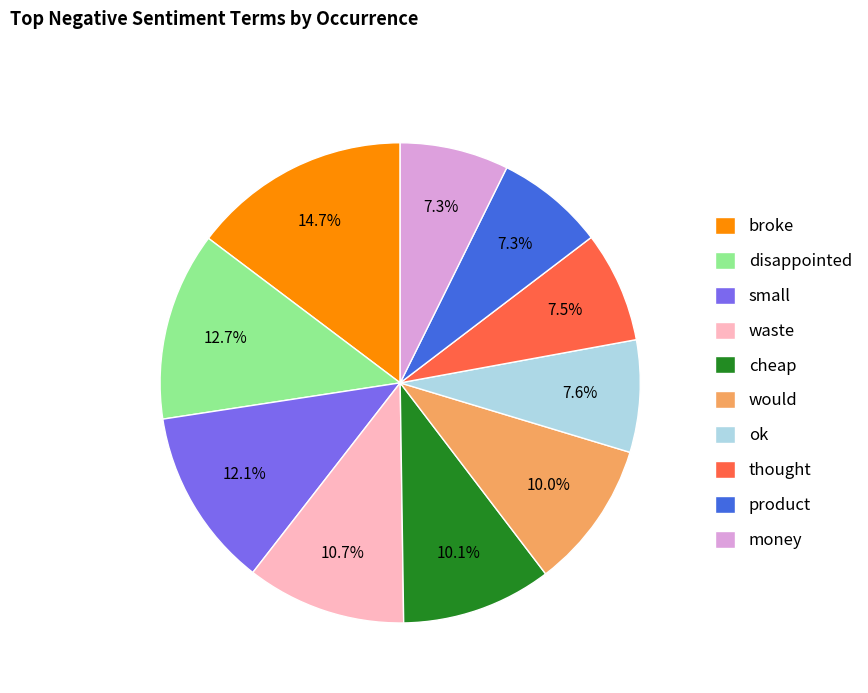

To the nearest percent, what percentage of the pie is ok?

8%